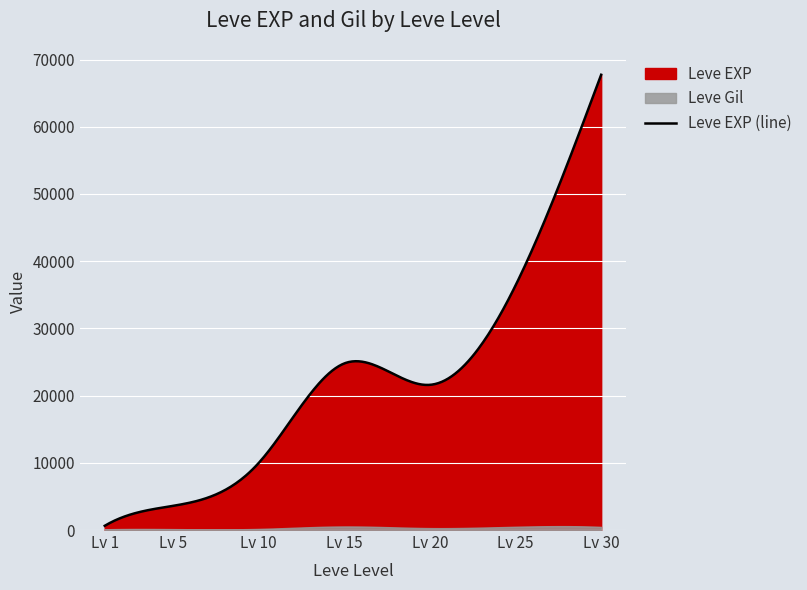

True or false: Leve Gil and Leve EXP cross at least once.

False